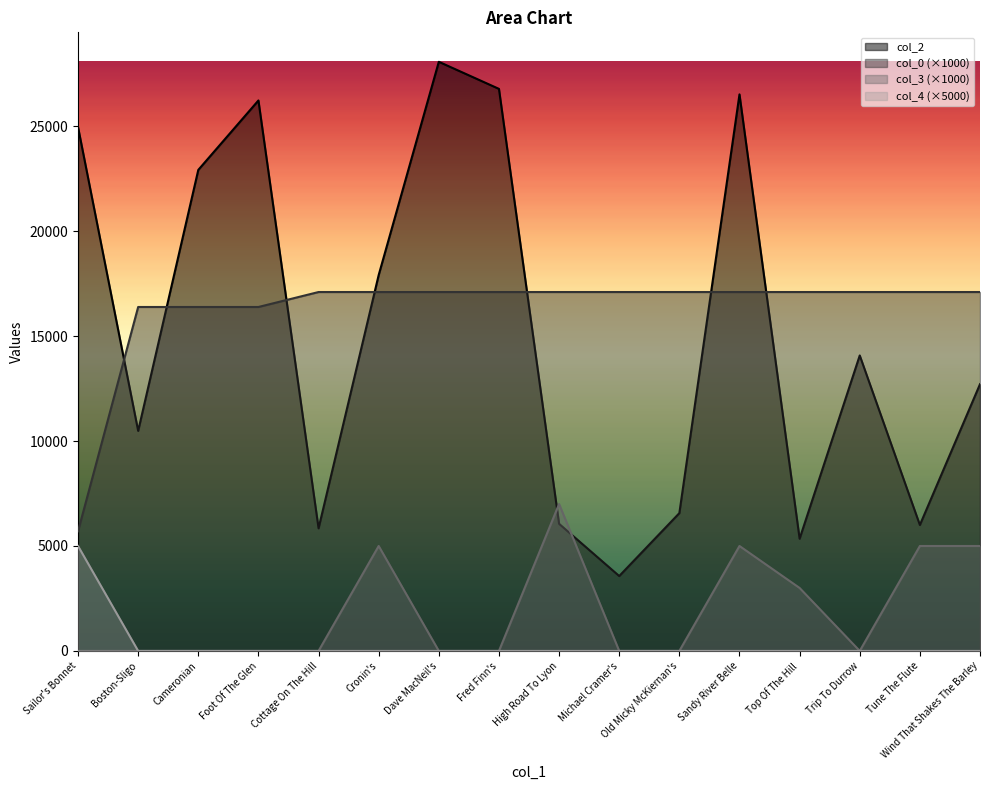

Which category has the highest value in the col_4 series?

Sailor's Bonnet